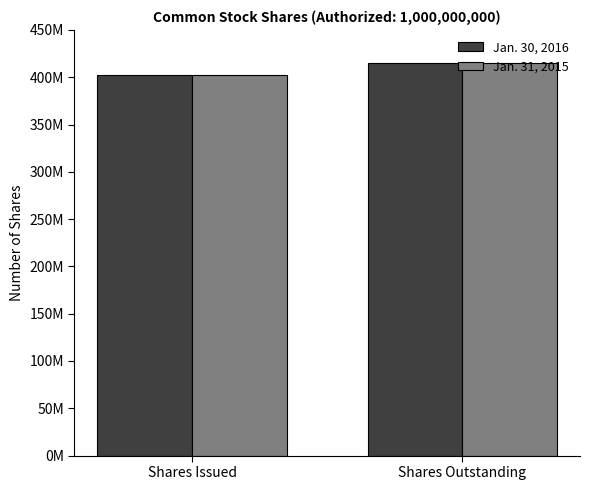

What is the sum of the Jan. 31, 2015 values at Shares Outstanding and Shares Issued?

817278000